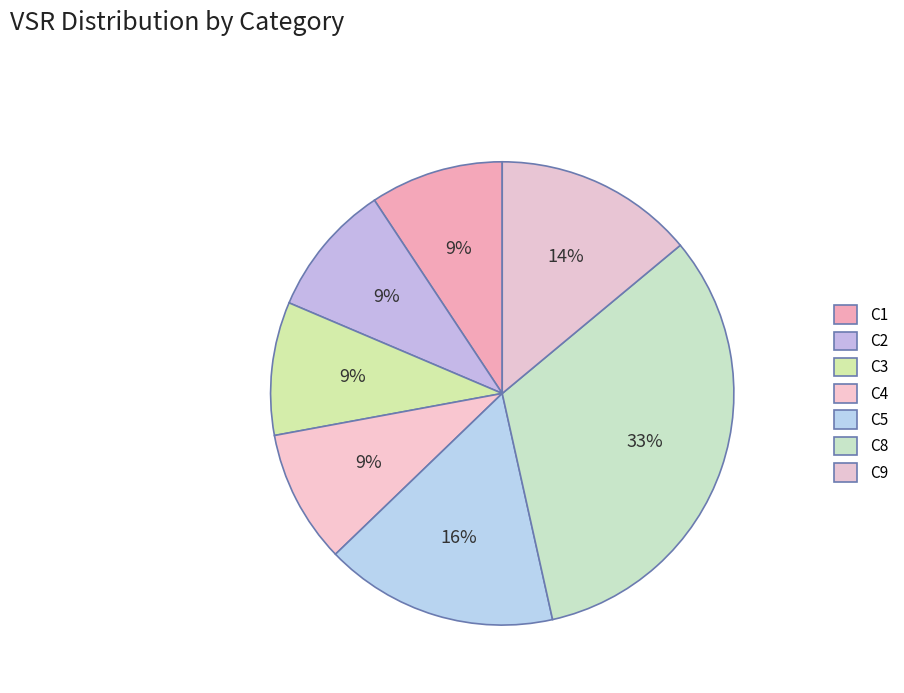

To the nearest percent, what percentage of the pie is C9?

14%